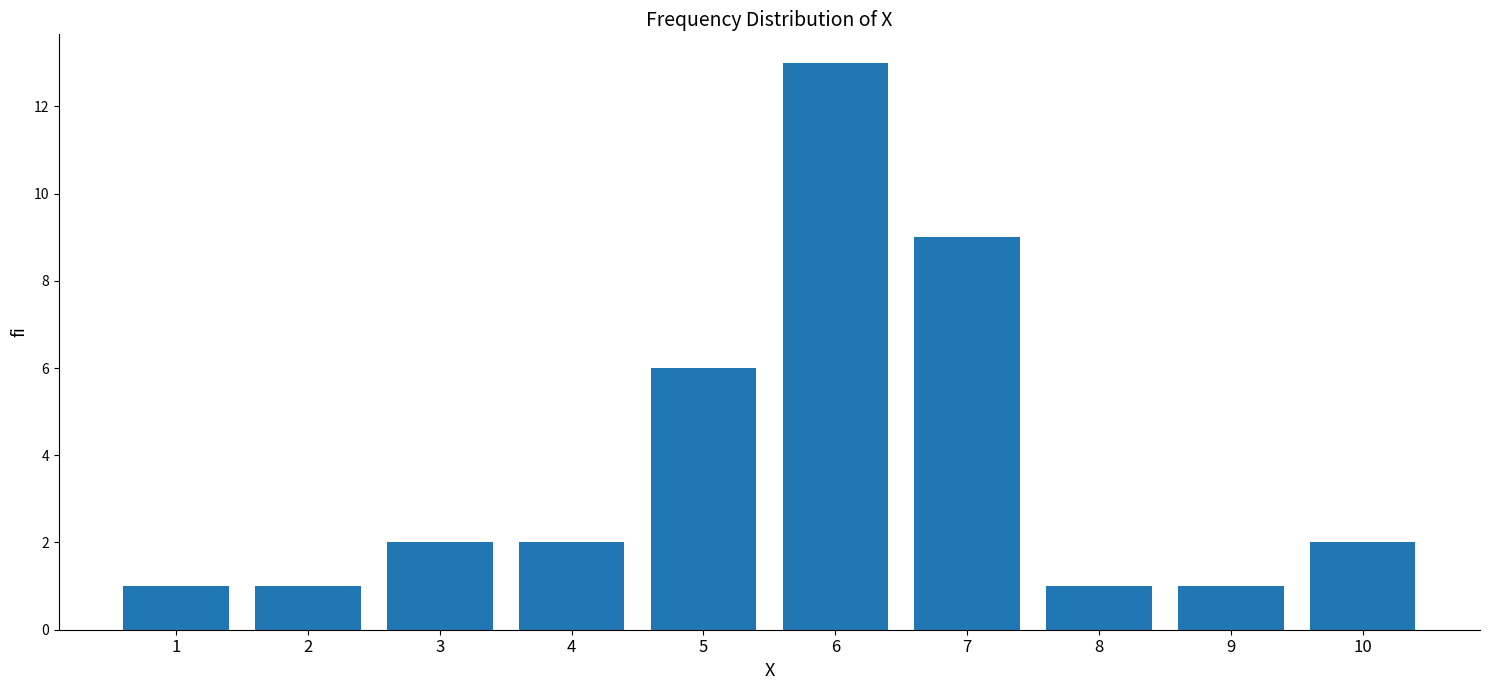

At which label is the value closest to 7?

5